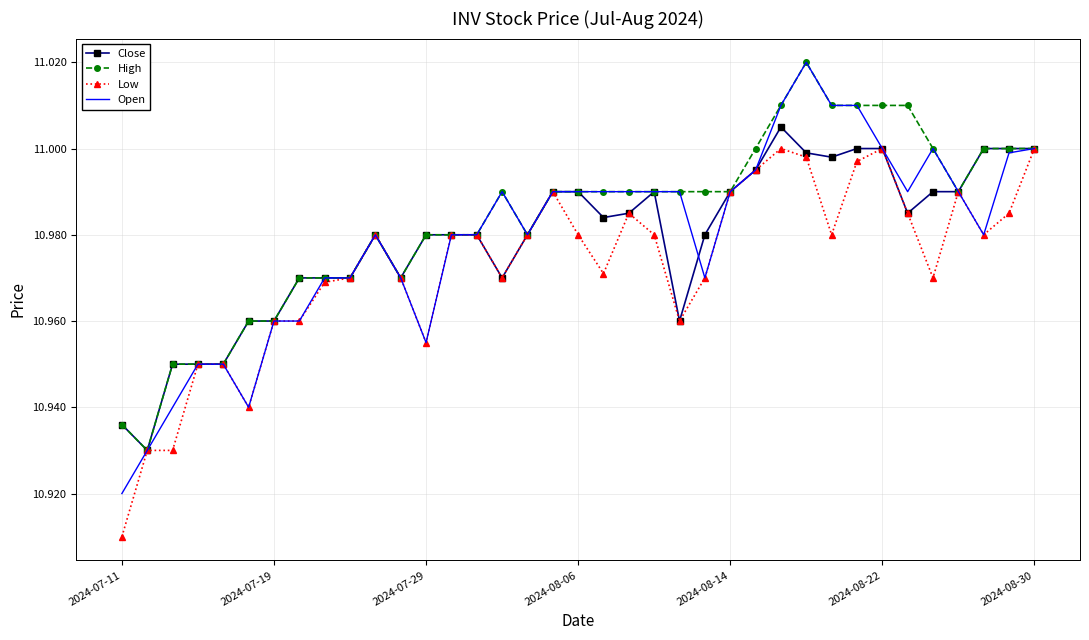

What is the sum of all High values?

406.4